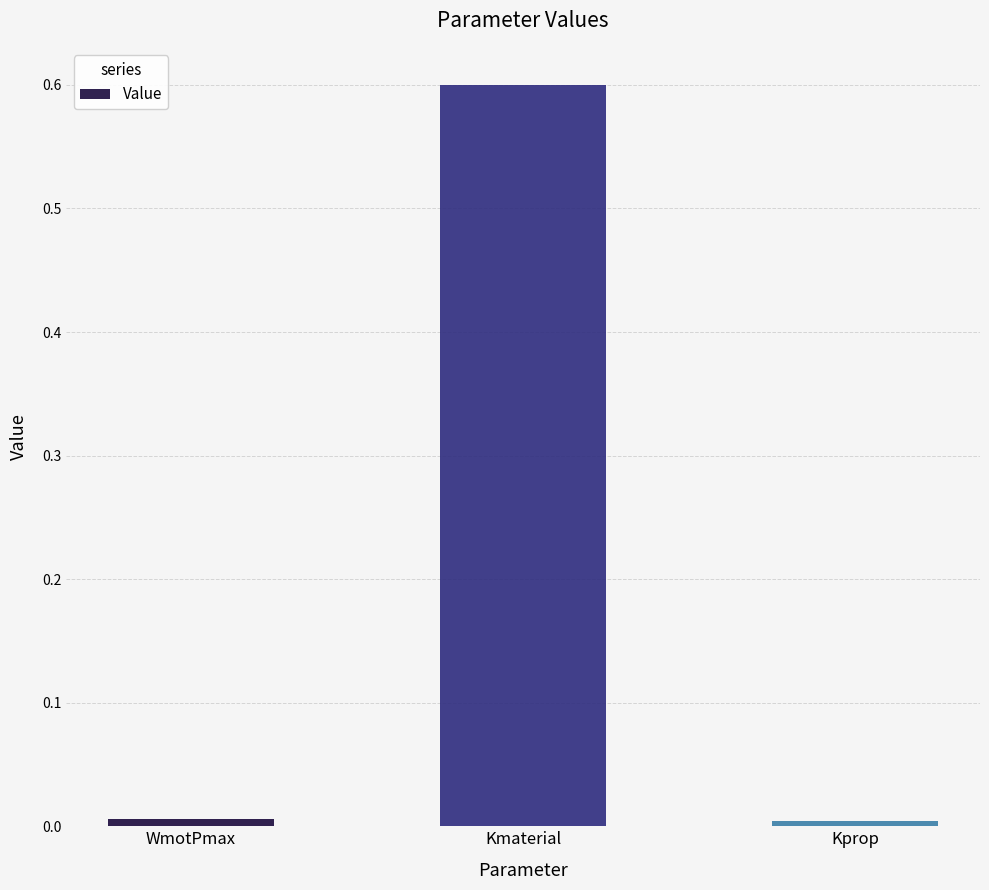

What is the sum of all values?

0.6